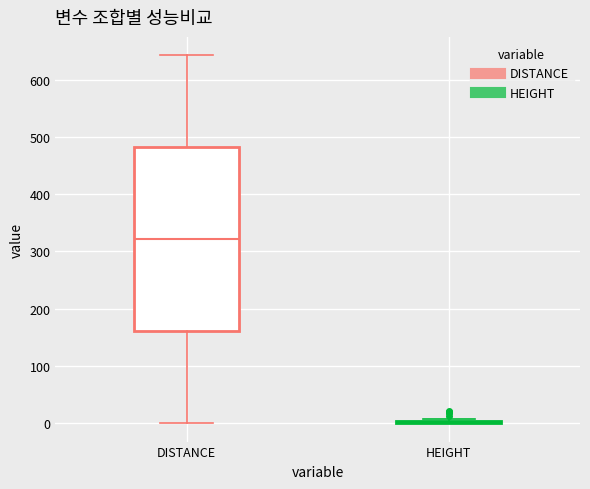

Comparing the boxes themselves (not the whiskers), which one is the tallest?

DISTANCE